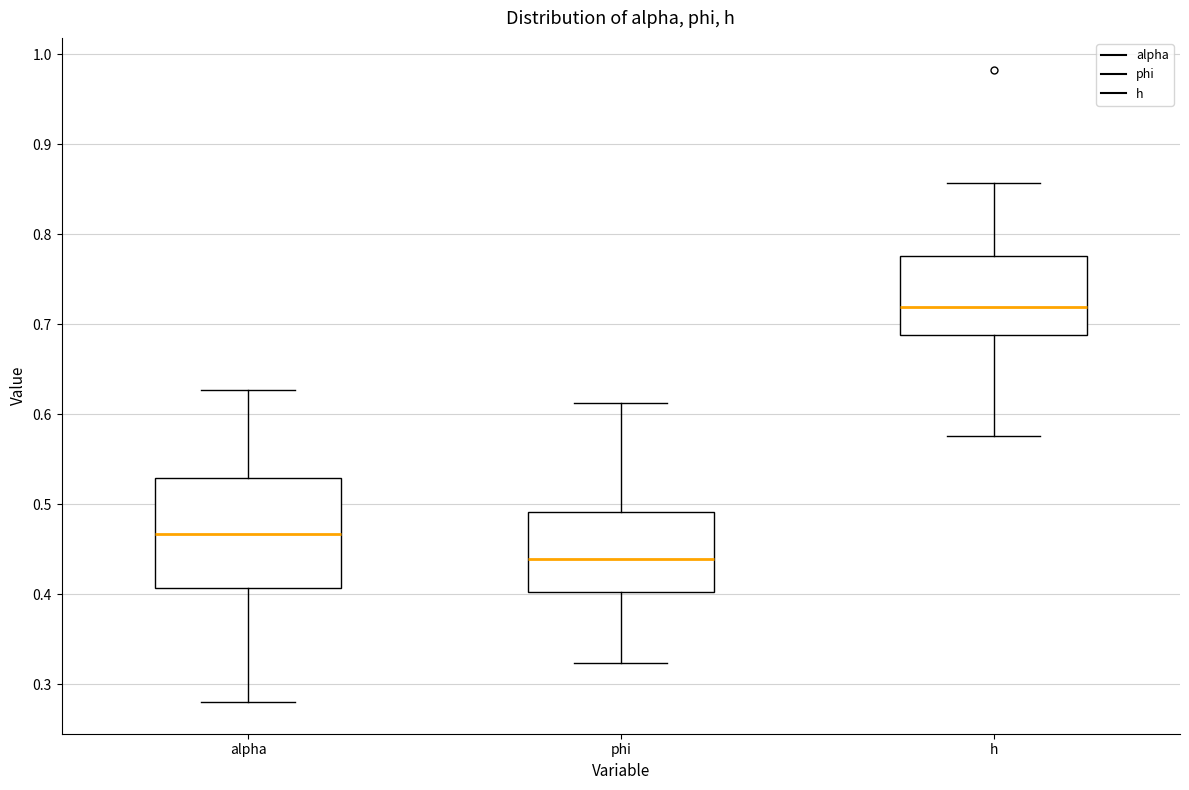

Where does the median line of the box for h sit on the y-axis? The values are not printed on the chart, so give them approximately, as read against the axis.

0.72